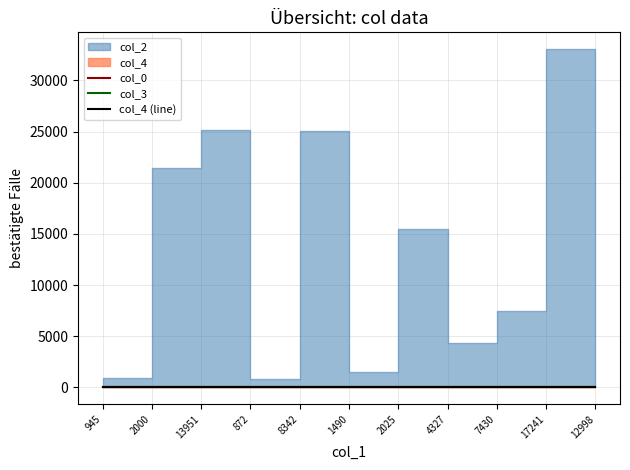

Does the chart have visible grid lines?

Yes